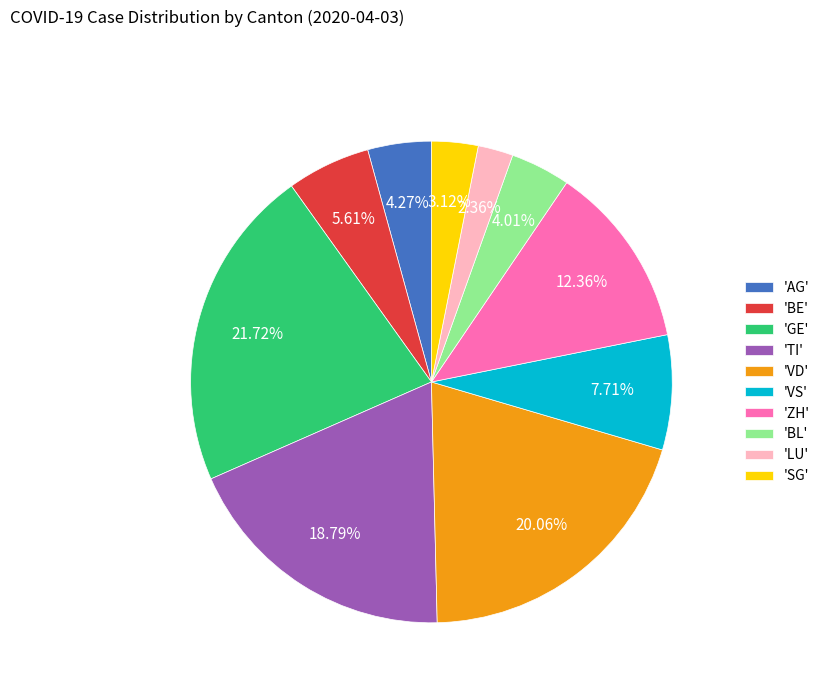

To the nearest percent, what is the average slice percentage?

10%